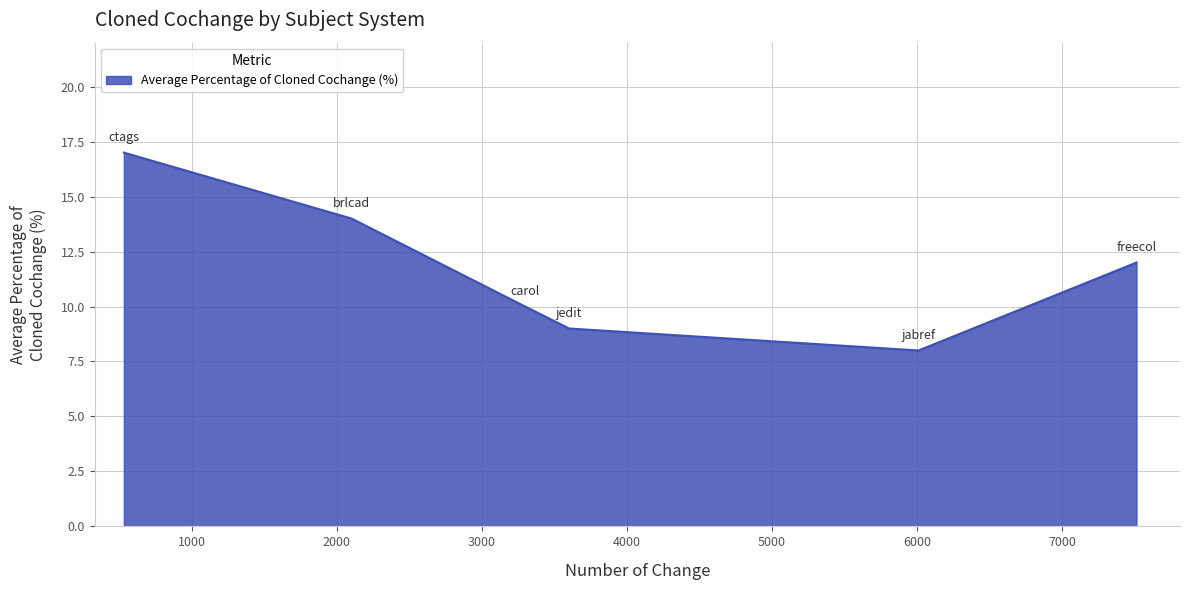

How many values are below 12?

3